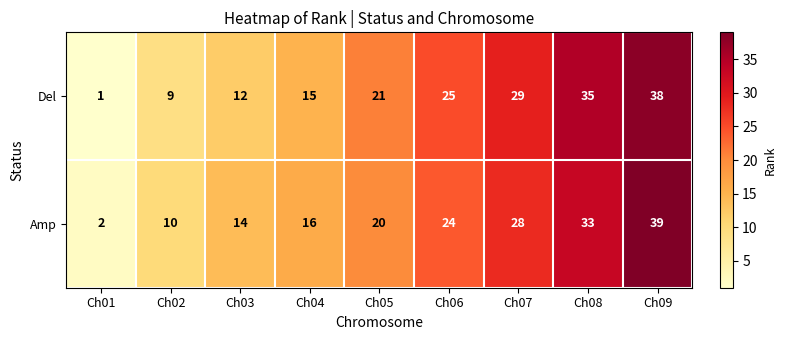

Reading left to right, extract all data points from this chart.

Del: Ch01=1	Ch02=9	Ch03=12	Ch04=15	Ch05=21	Ch06=25	Ch07=29	Ch08=35	Ch09=38
Amp: Ch01=2	Ch02=10	Ch03=14	Ch04=16	Ch05=20	Ch06=24	Ch07=28	Ch08=33	Ch09=39